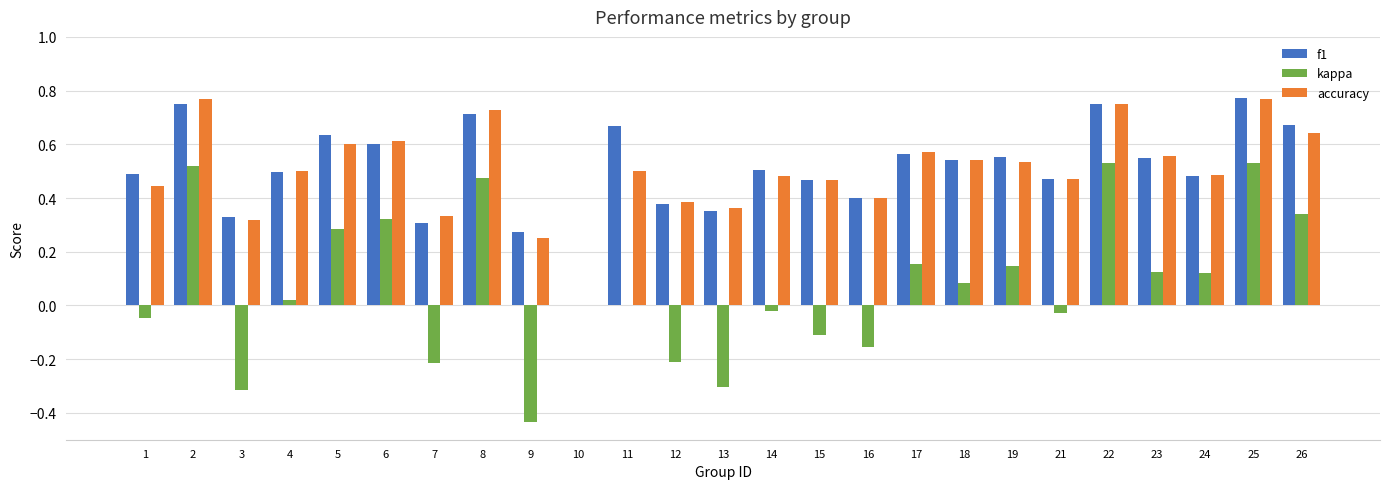

Count the number of categories in the chart.

25